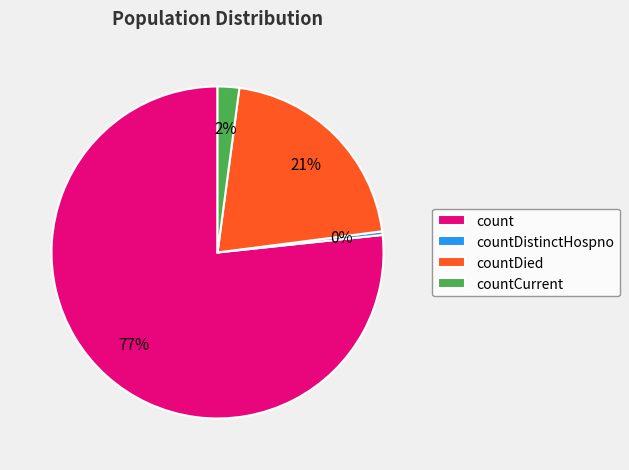

What is the smallest slice in the pie chart?

countDistinctHospno